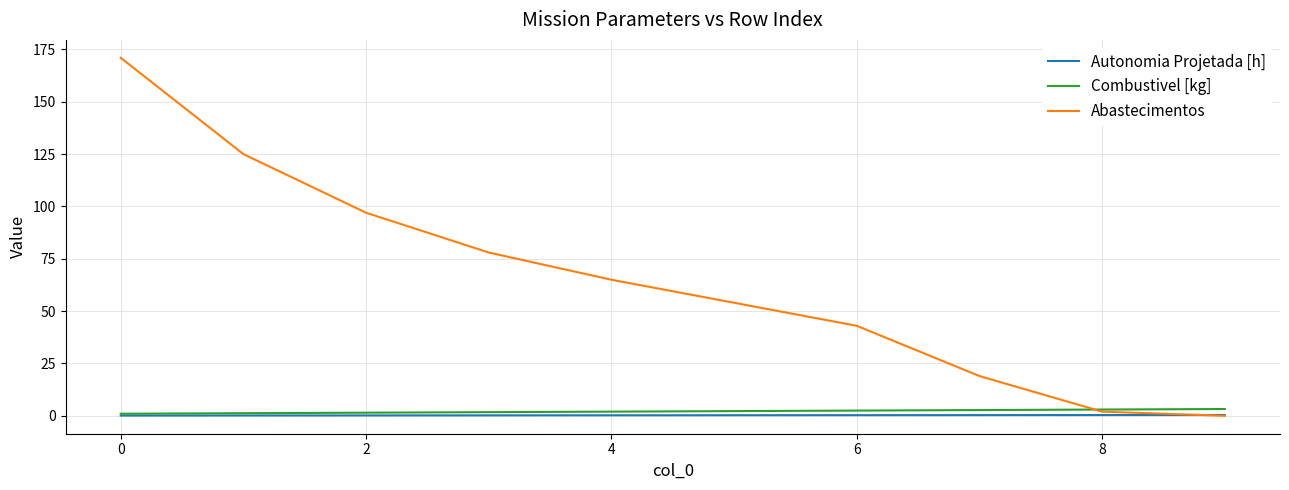

What is the maximum value shown in the chart?

171.0